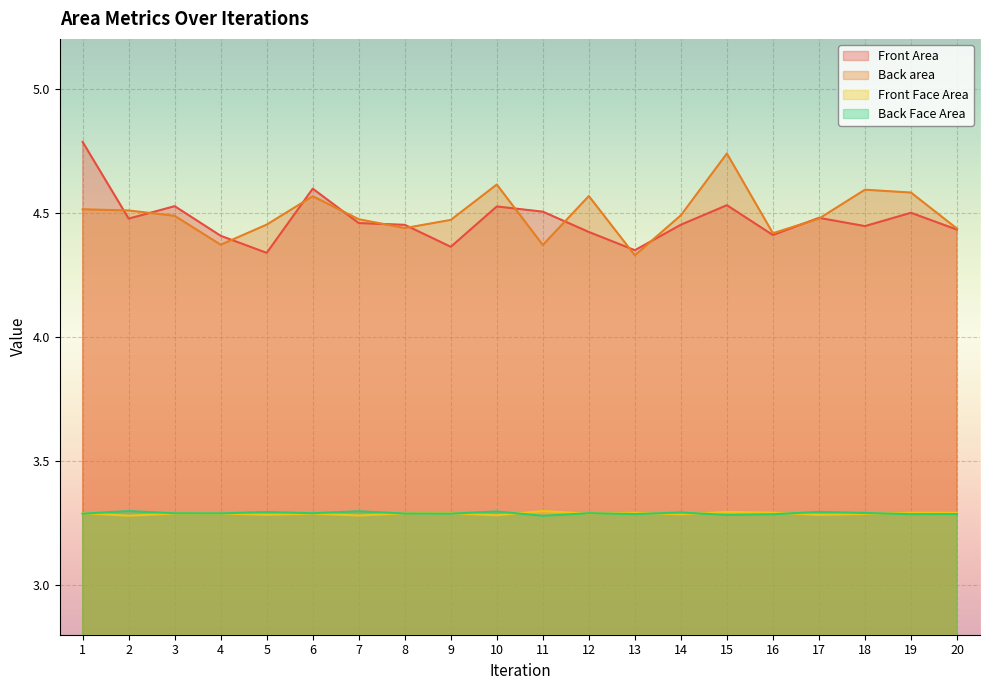

Reading right to left, what are all the values shown in this chart?

Front Area: 20=4.4	19=4.5	18=4.4	17=4.5	16=4.4	15=4.5	14=4.5	13=4.3	12=4.4	11=4.5	10=4.5	9=4.4	8=4.5	7=4.5	6=4.6	5=4.3	4=4.4	3=4.5	2=4.5	1=4.8
Back area: 20=4.4	19=4.6	18=4.6	17=4.5	16=4.4	15=4.7	14=4.5	13=4.3	12=4.6	11=4.4	10=4.6	9=4.5	8=4.4	7=4.5	6=4.6	5=4.5	4=4.4	3=4.5	2=4.5	1=4.5
Front Face Area: 20=3.3	19=3.3	18=3.3	17=3.3	16=3.3	15=3.3	14=3.3	13=3.3	12=3.3	11=3.3	10=3.3	9=3.3	8=3.3	7=3.3	6=3.3	5=3.3	4=3.3	3=3.3	2=3.3	1=3.3
Back Face Area: 20=3.3	19=3.3	18=3.3	17=3.3	16=3.3	15=3.3	14=3.3	13=3.3	12=3.3	11=3.3	10=3.3	9=3.3	8=3.3	7=3.3	6=3.3	5=3.3	4=3.3	3=3.3	2=3.3	1=3.3